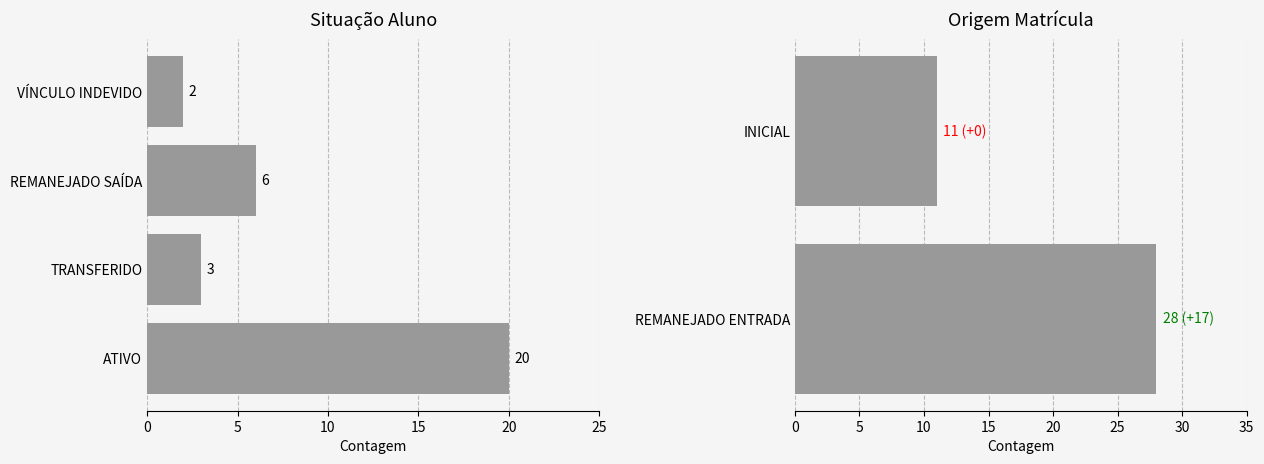

Which series has the widest spread of values?

ATIVO